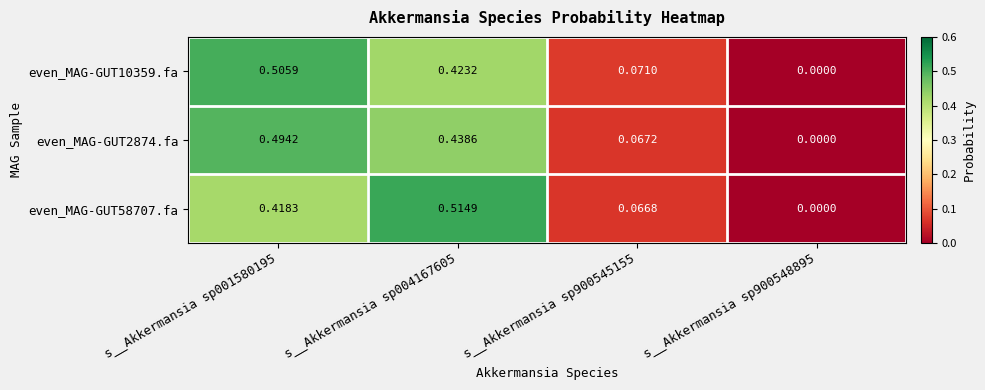

Is the value of even_MAG-GUT2874.fa at s__Akkermansia sp001580195 greater than the value of even_MAG-GUT10359.fa at s__Akkermansia sp004167605?

Yes